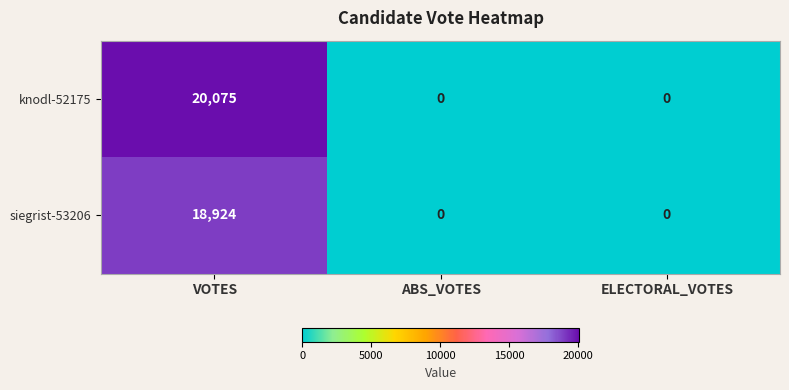

Rank the series by their average value, from lowest to highest.

siegrist-53206, knodl-52175